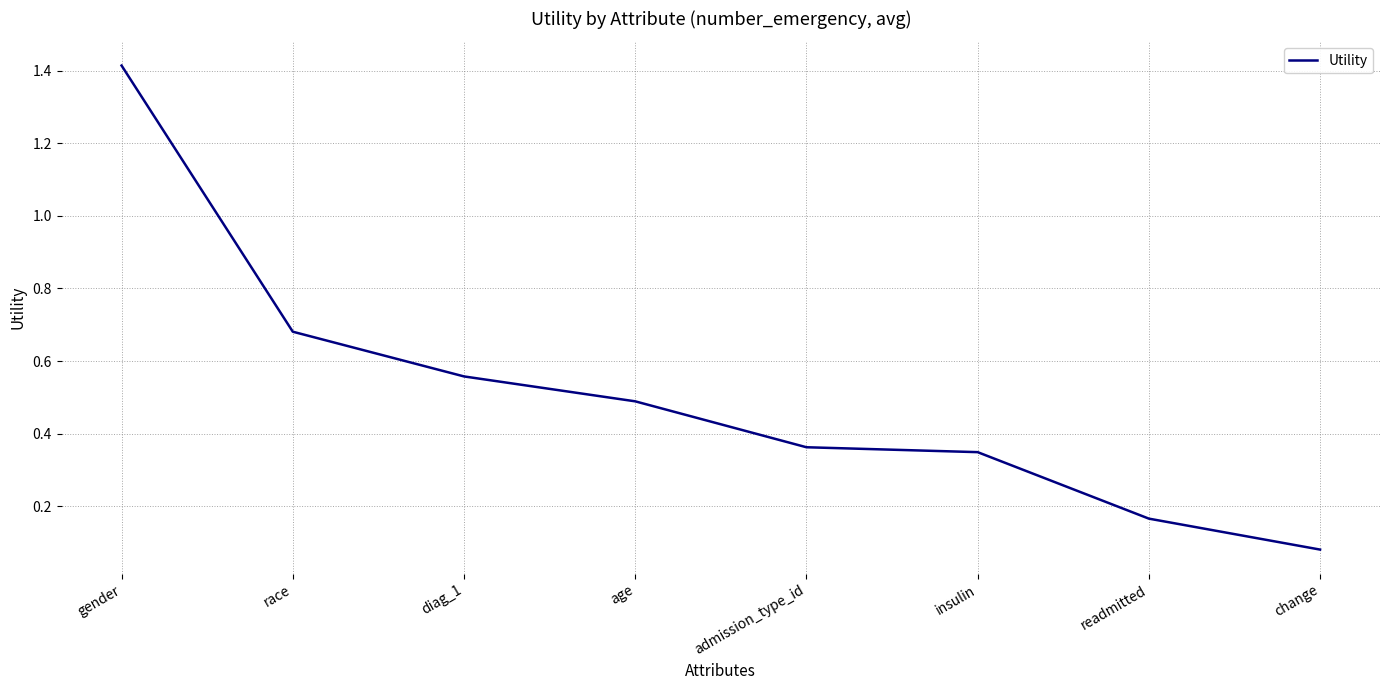

How many categories are shown in the chart?

8